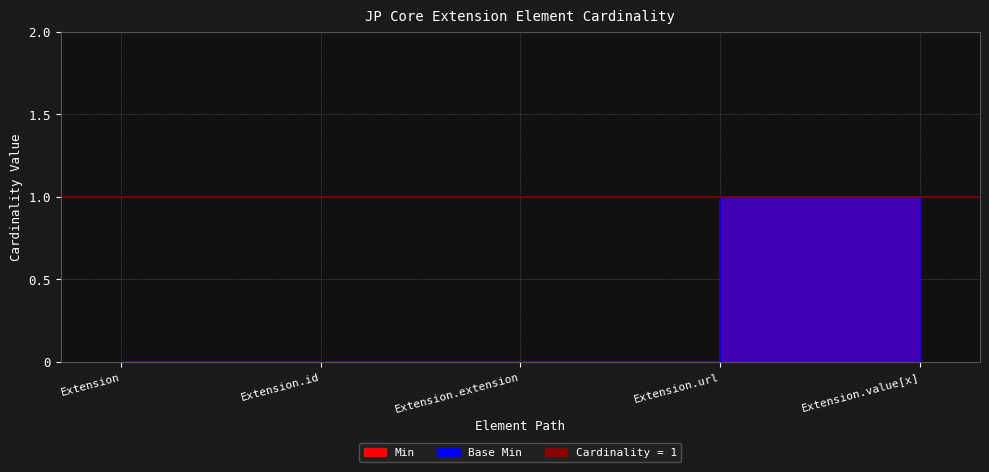

The Min series shows 0 at Extension.id. True or false?

True